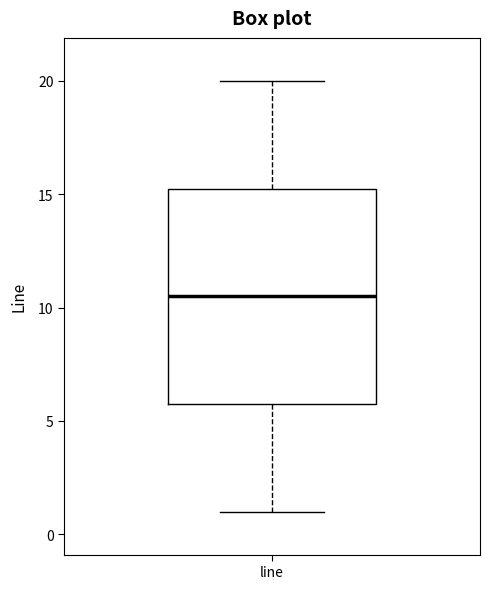

Where does the upper whisker of the box for line end on the y-axis? The values are not printed on the chart, so give them approximately, as read against the axis.

20.0